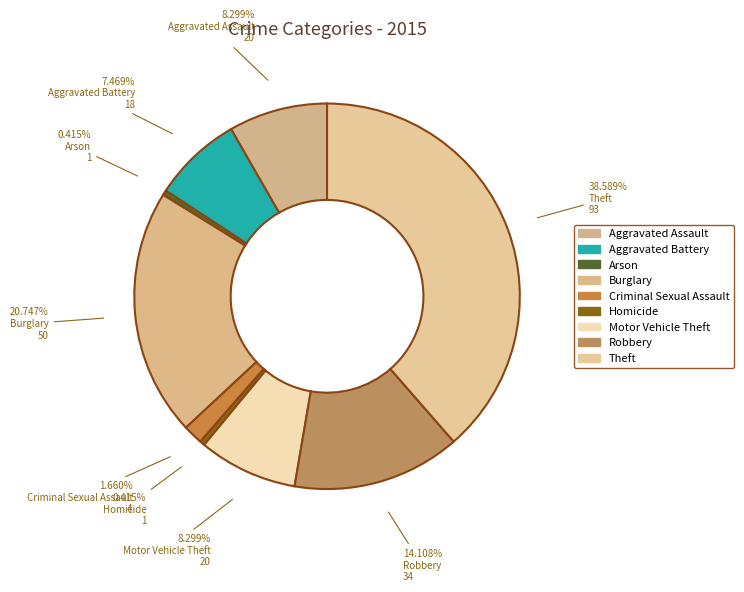

How many segments does this pie chart have?

9